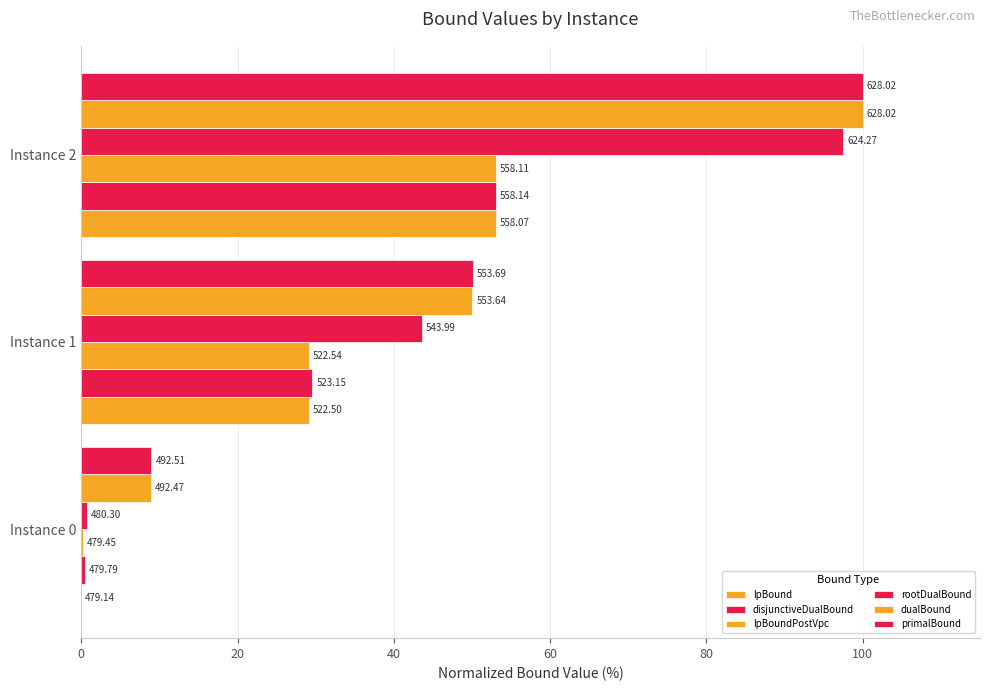

What is the value of the lpBoundPostVpc bar at the 3rd from the left?

53.0